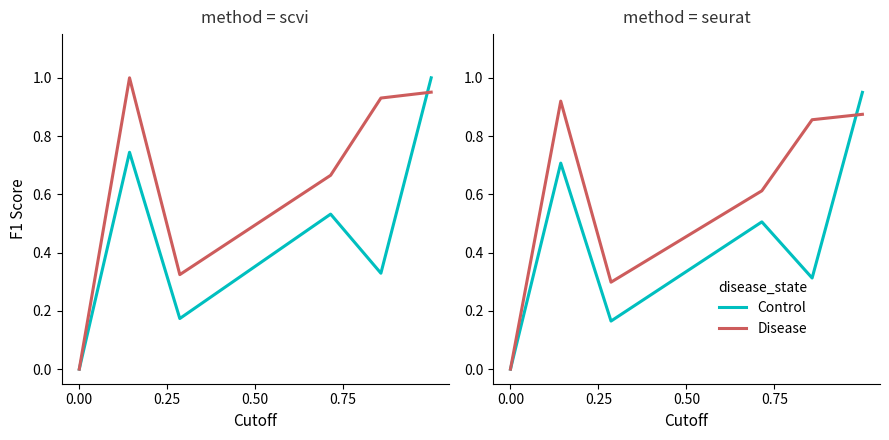

True or false: Lufttemperatur has a value of 0.3 at 0.25.

False